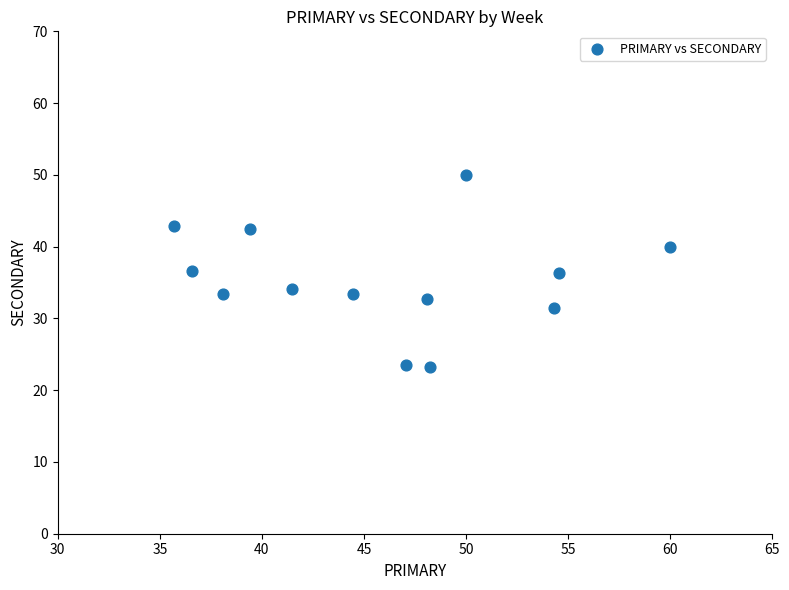

What is the range of Y values (max minus min)?

26.8